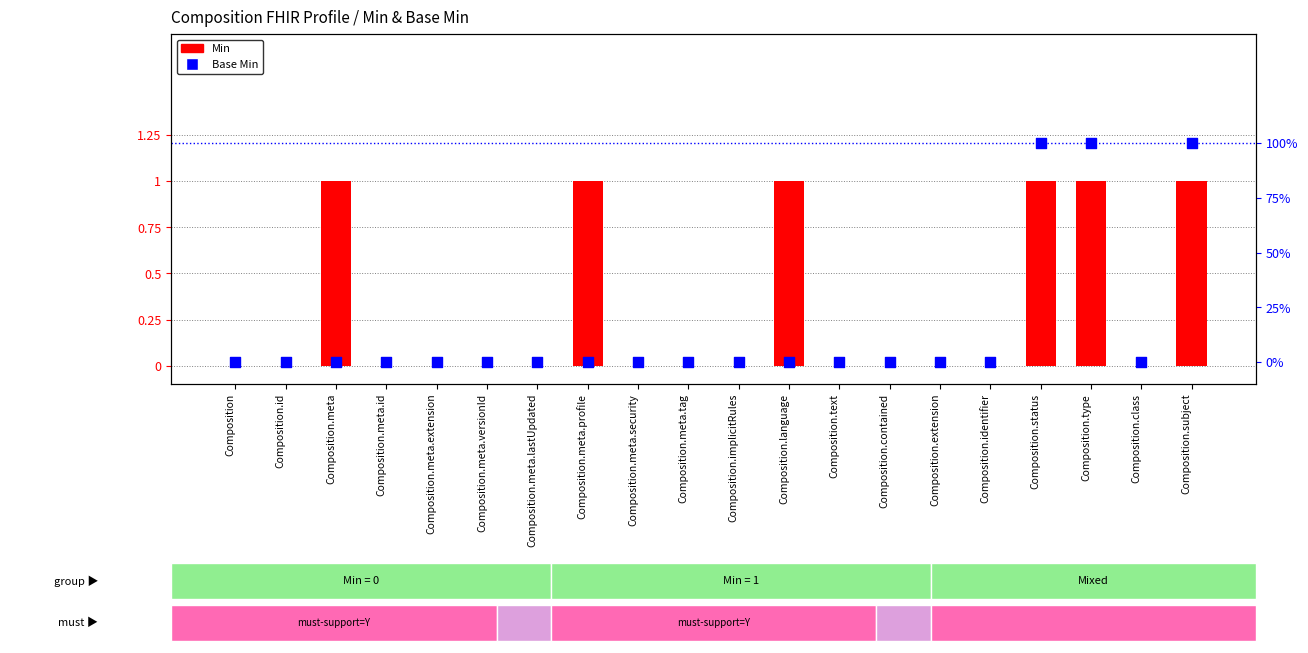

What is the total value across all series at Composition.language?

1